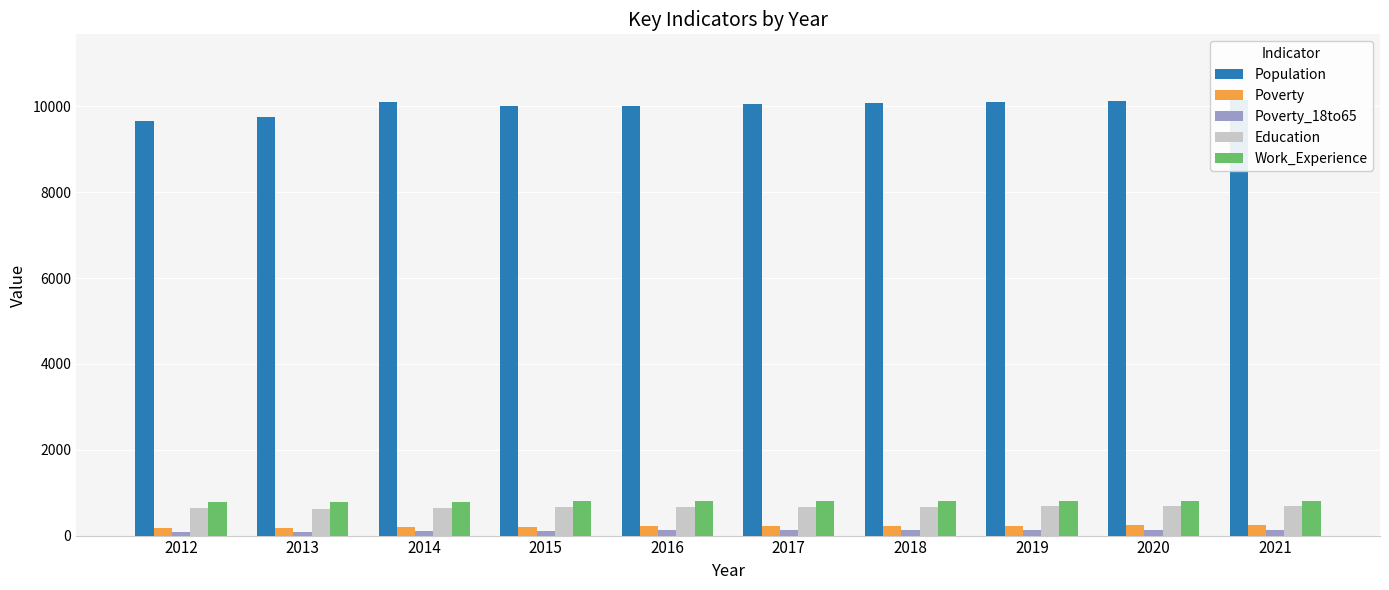

What is the value of the Population bar at the 8th from the left?

10097